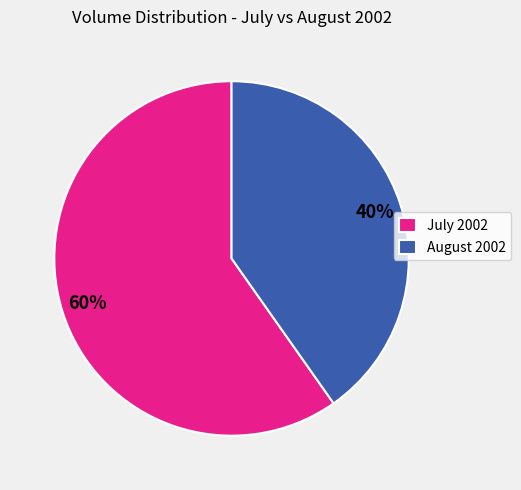

Which has a higher value, July 2002 or August 2002?

July 2002